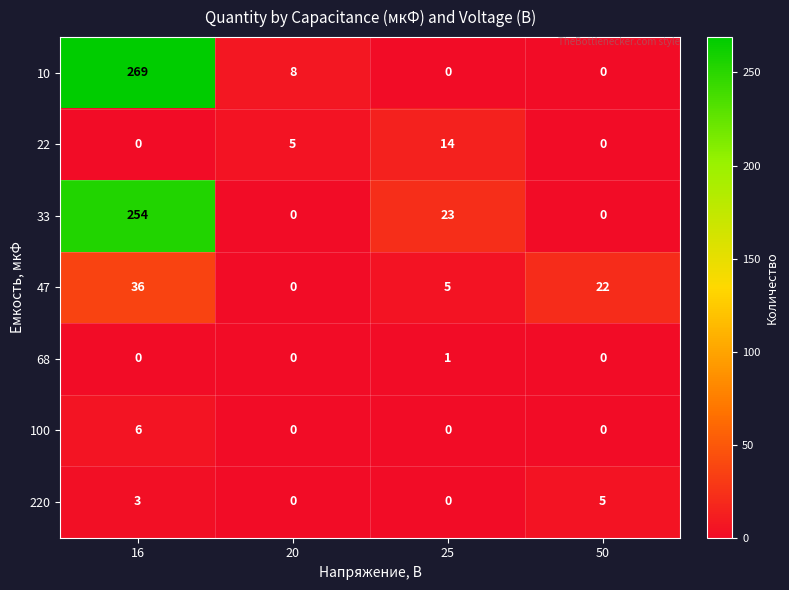

Reading left to right, list all the values displayed in this chart.

10: 16=269	20=8	25=0	50=0
22: 16=0	20=5	25=14	50=0
33: 16=254	20=0	25=23	50=0
47: 16=36	20=0	25=5	50=22
68: 16=0	20=0	25=1	50=0
100: 16=6	20=0	25=0	50=0
220: 16=3	20=0	25=0	50=5